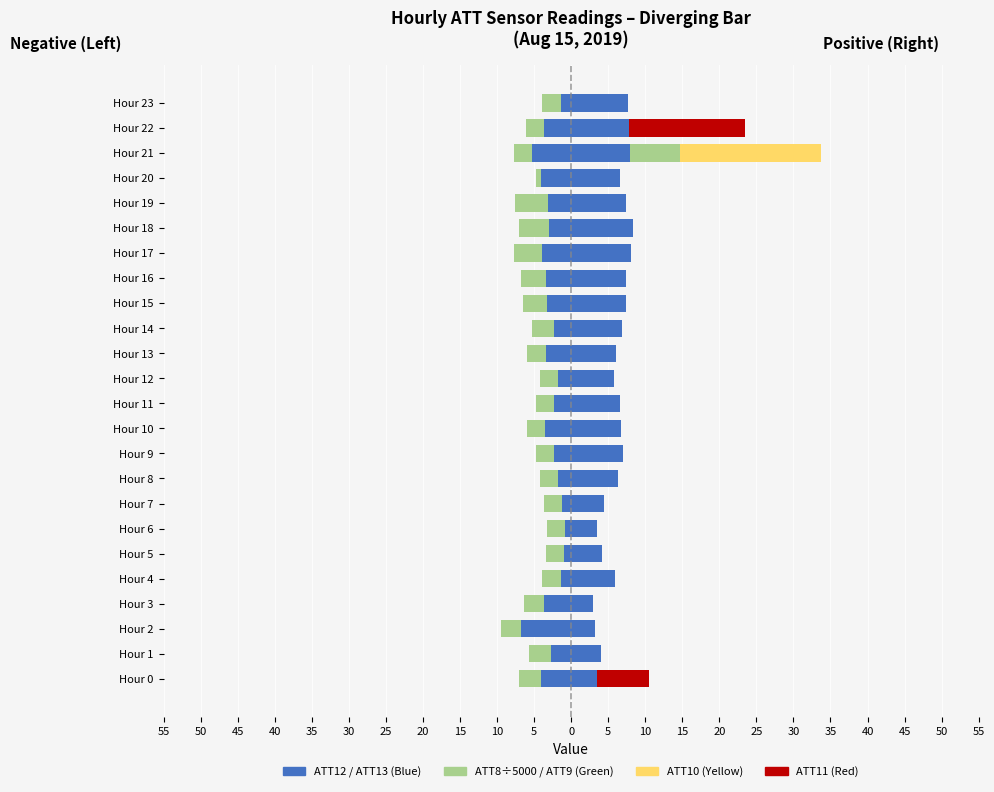

At how many categories does at least one series exceed 18?

1